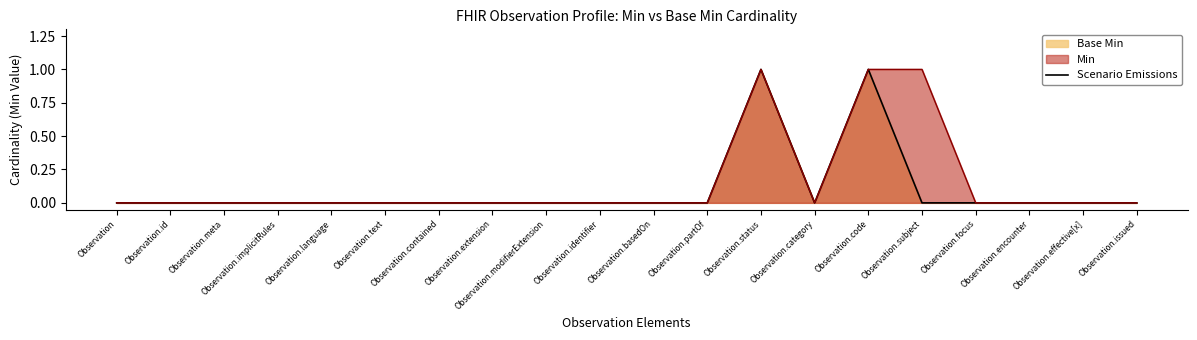

Reading left to right, what are all the values shown in this chart?

Observation=0	Observation.id=0	Observation.meta=0	Observation.implicitRules=0	Observation.language=0	Observation.text=0	Observation.contained=0	Observation.extension=0	Observation.modifierExtension=0	Observation.identifier=0	Observation.basedOn=0	Observation.partOf=0	Observation.status=1	Observation.category=0	Observation.code=1	Observation.subject=0	Observation.focus=0	Observation.encounter=0	Observation.effective[x]=0	Observation.issued=0